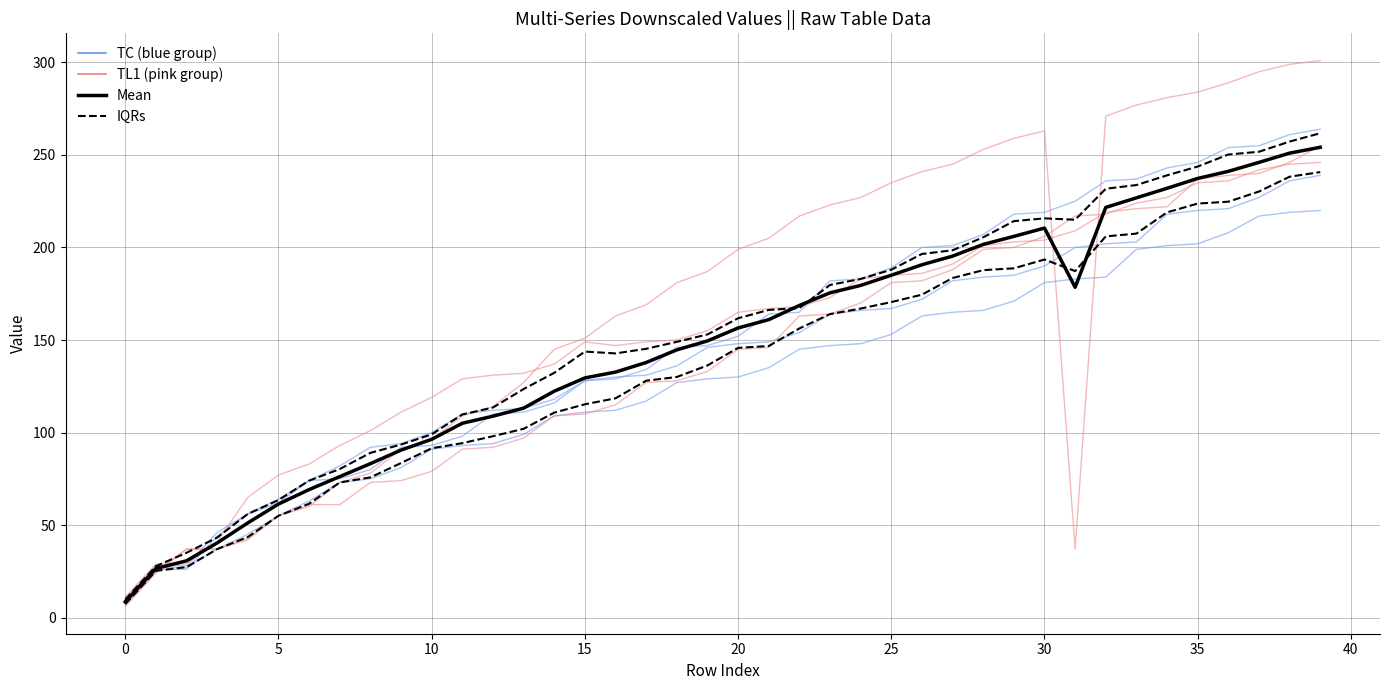

In col_6, how many points are higher than both neighbors (excluding endpoints)?

1